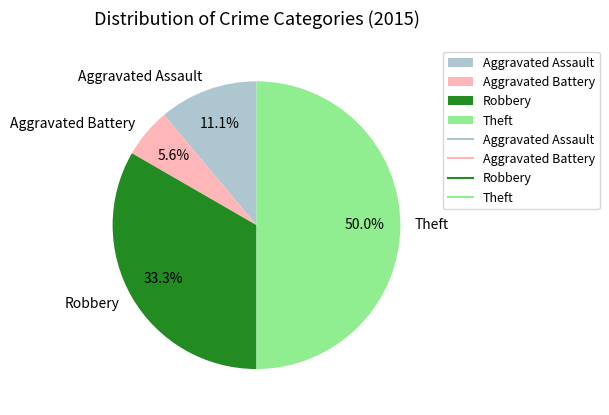

To the nearest percent, what percentage of the pie is Aggravated Battery?

6%